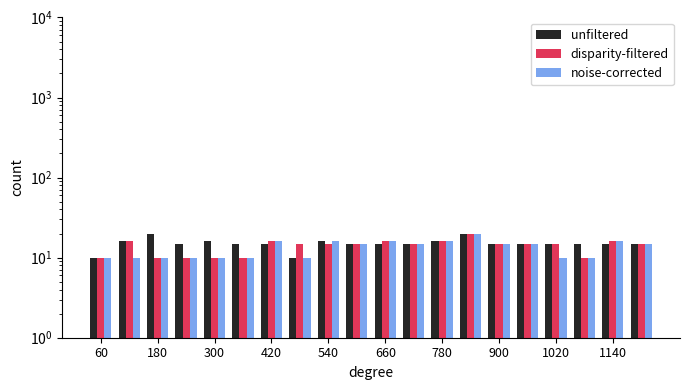

Reading left to right, transcribe all the data shown in this chart.

unfiltered: 10	16	20	15	16	15	15	10	16	15	15	15	16	20	15	15	15	15	15	15
disparity-filtered: 10	16	10	10	10	10	16	15	15	15	16	15	16	20	15	15	15	10	16	15
noise-corrected: 10	10	10	10	10	10	16	10	16	15	16	15	16	20	15	15	10	10	16	15